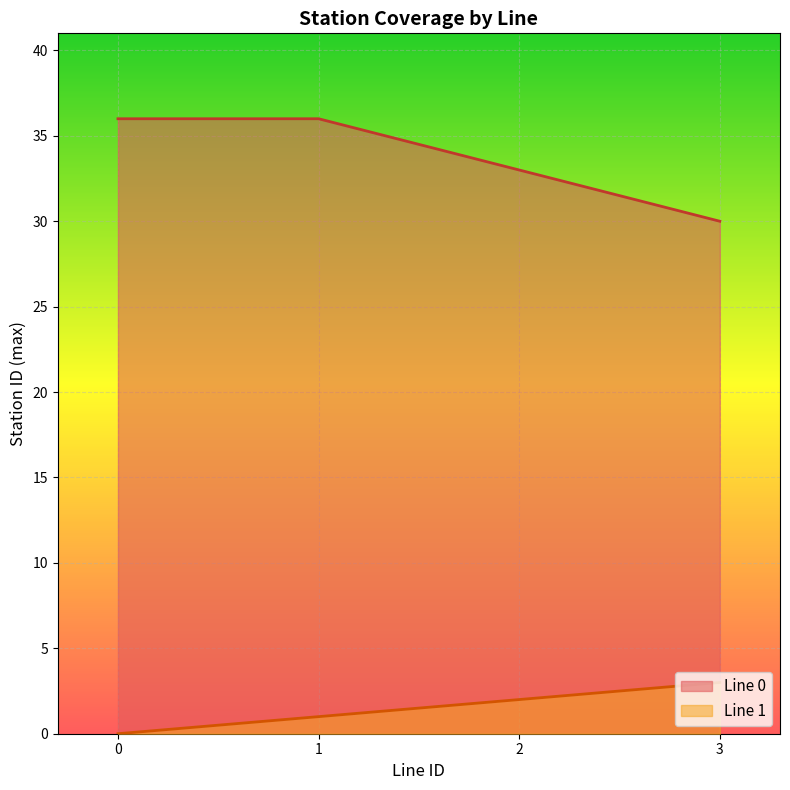

Rank the series by their maximum value, from lowest to highest.

Line 1, Line 0